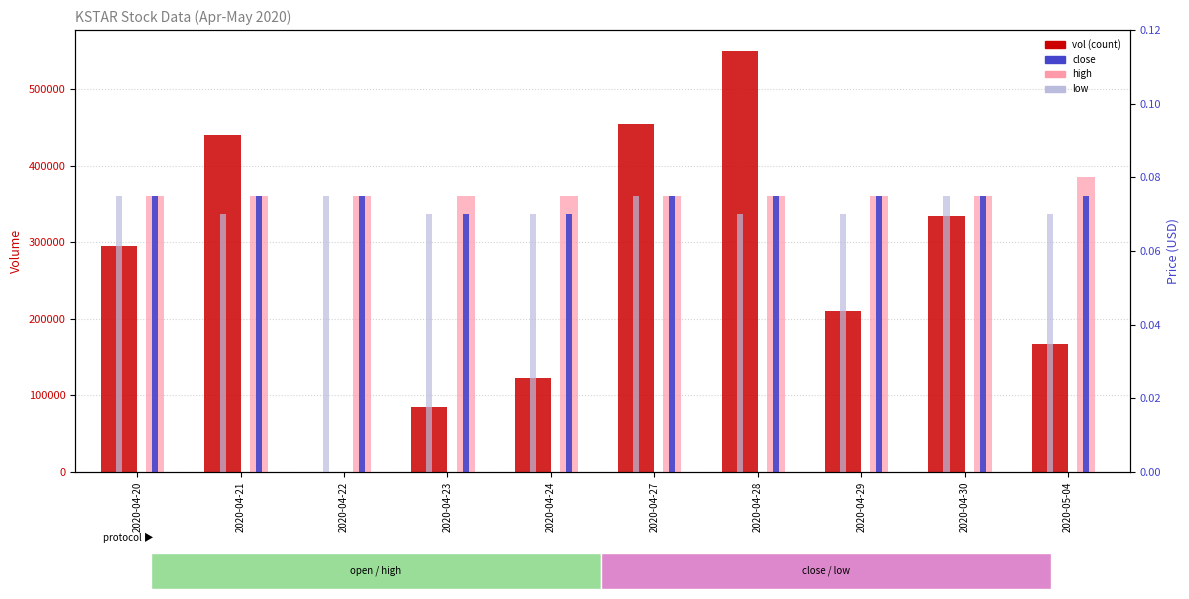

Reading left to right, transcribe all the data shown in this chart.

vol (count): 295000.0	440000.0	0.0	85000.0	122000.0	455000.0	550100.0	210000.0	335000.0	167600.0
high: 0.1	0.1	0.1	0.1	0.1	0.1	0.1	0.1	0.1	0.1
close: 0.1	0.1	0.1	0.1	0.1	0.1	0.1	0.1	0.1	0.1
low: 0.1	0.1	0.1	0.1	0.1	0.1	0.1	0.1	0.1	0.1